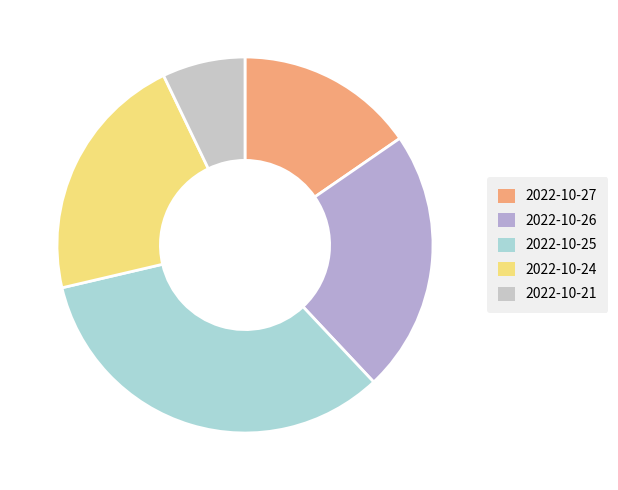

Does any single category account for the majority?

No